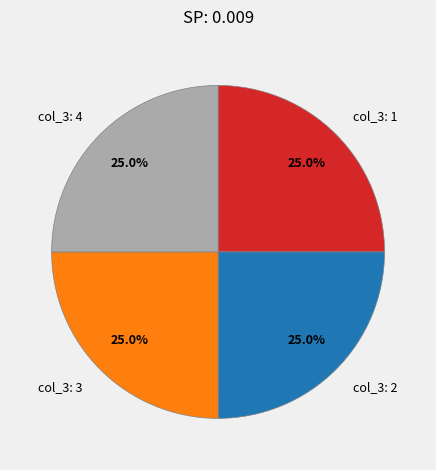

Approximately how many times larger is the value at col_3: 4 compared to col_3: 3?

1.0